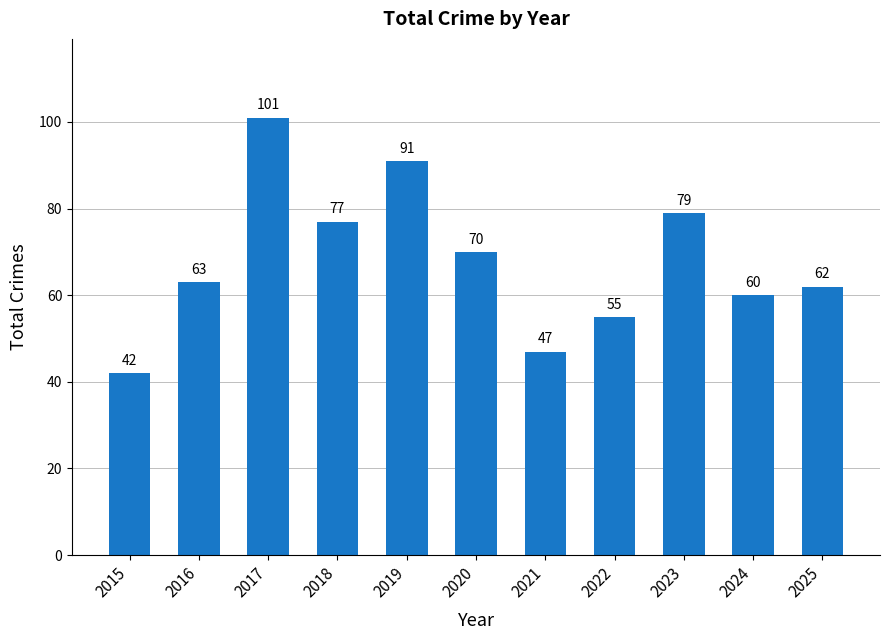

What is the difference between the maximum and minimum values?

59